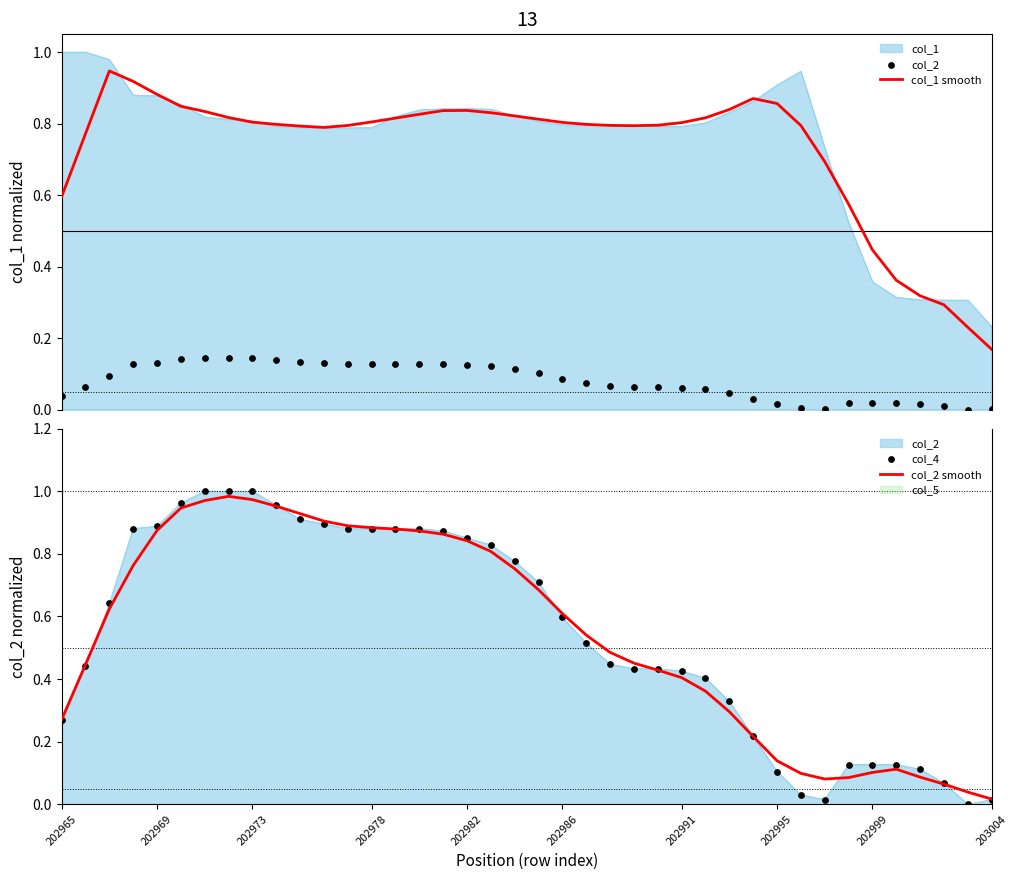

Which series has the largest Y range (max minus min)?

col_4